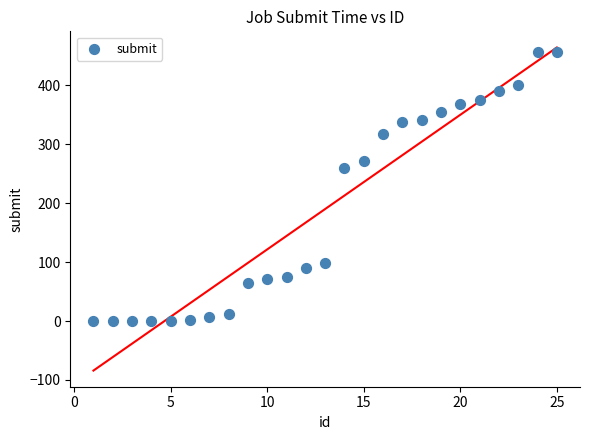

What Y value in the scatter plot is closest to 228?

259.4